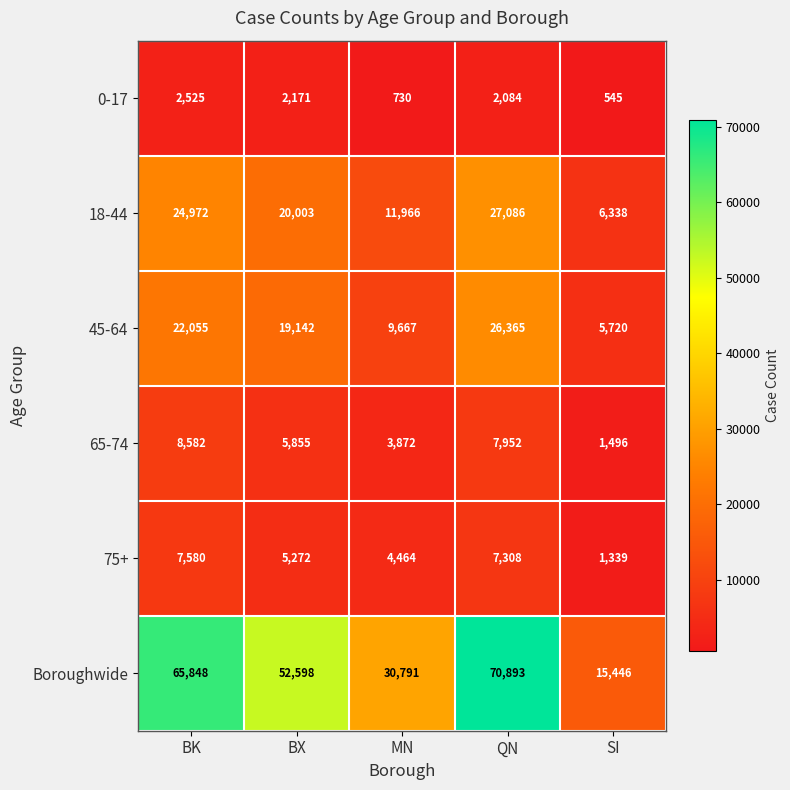

Between BX and MN, which series saw the biggest shift?

Boroughwide